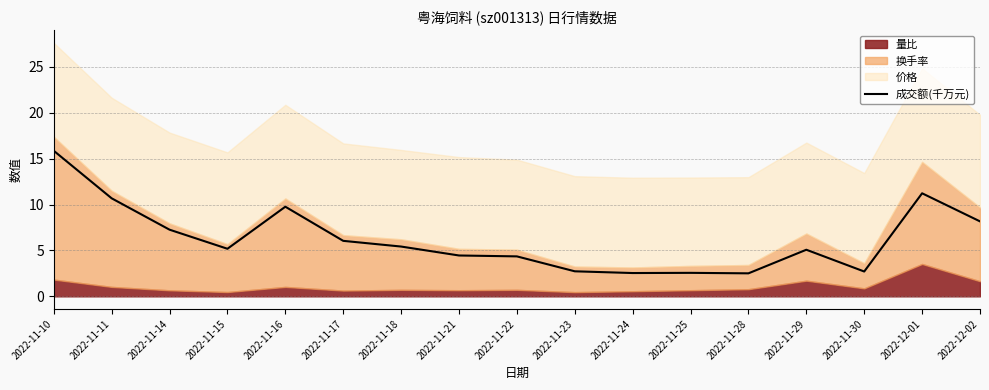

True or false: the data shows 10.3 at 2022-11-10.

False